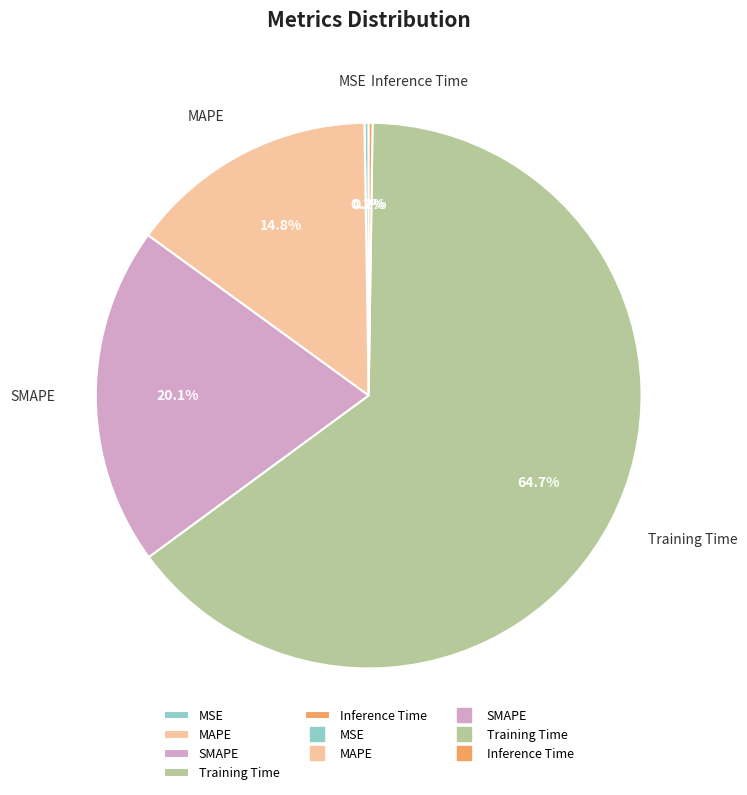

Which slice represents more than half of the pie?

Training Time